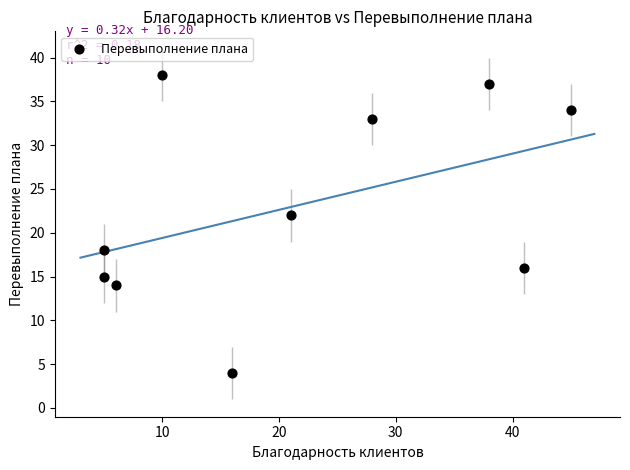

What Y value in the scatter plot is closest to 21?

22